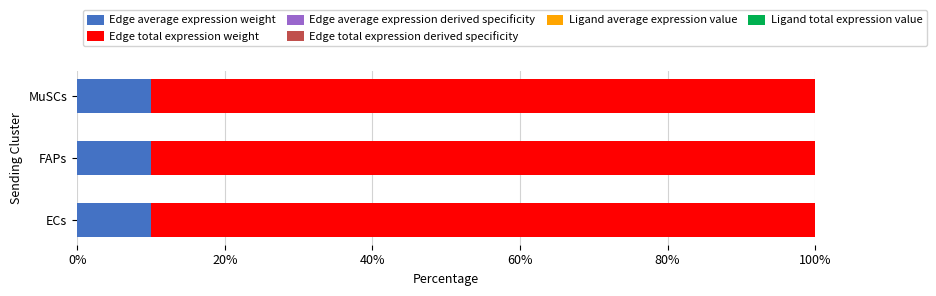

Which series has the widest spread of values?

Edge total expression weight